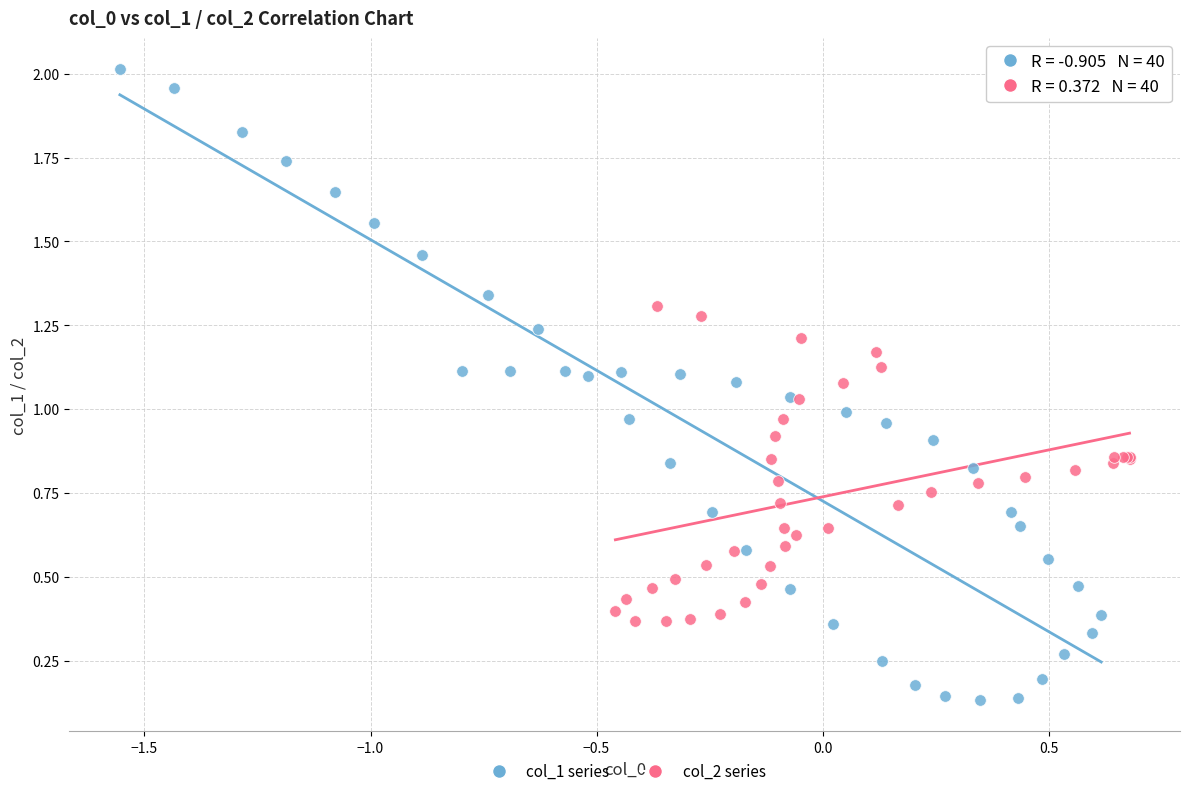

Which series contains the lowest Y value?

col_1 series